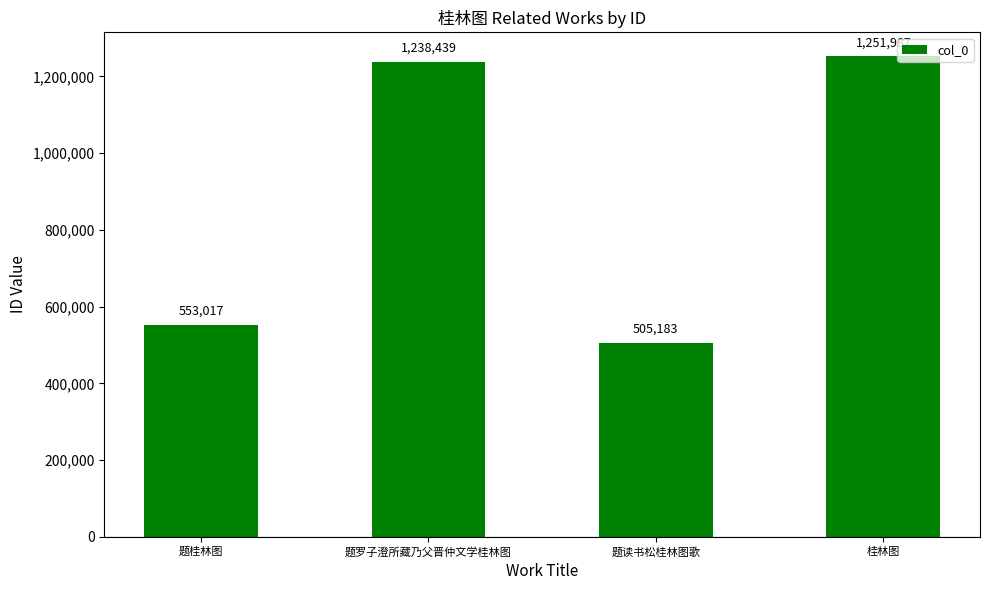

List the labels in order of value, largest first.

桂林图, 题罗子澄所藏乃父晋仲文学桂林图, 题桂林图, 题读书松桂林图歌